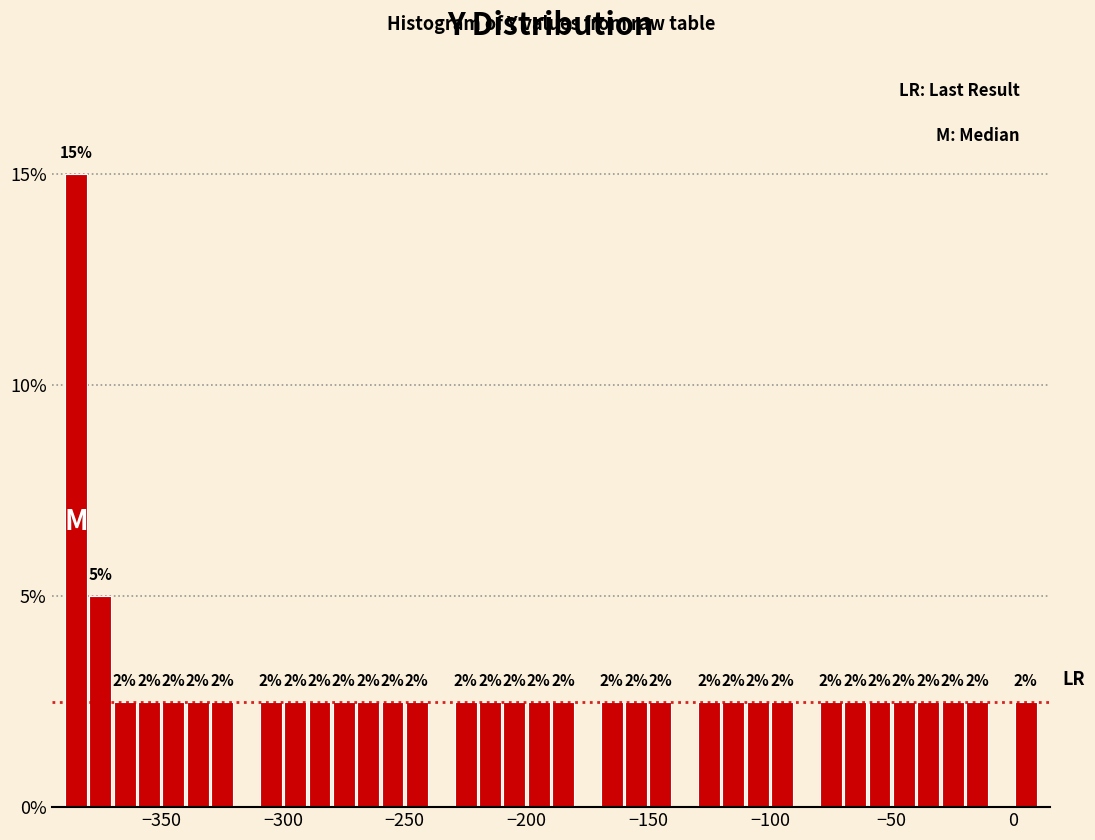

Read against the x-axis, roughly where is the centre of the tallest bar?

-385